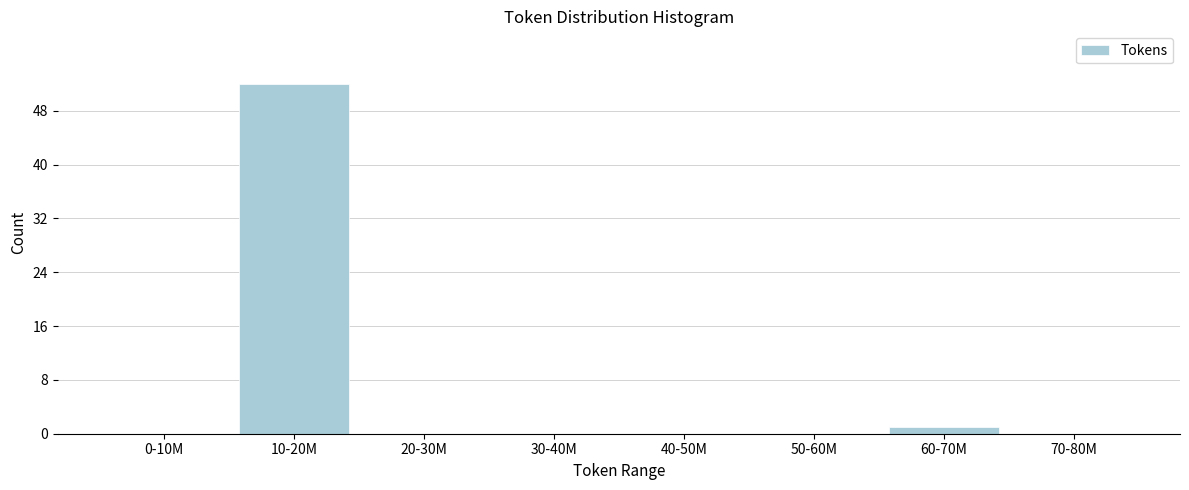

Reading left to right, list all the values displayed in this chart.

0-10M=0	10-20M=52	20-30M=0	30-40M=0	40-50M=0	50-60M=0	60-70M=1	70-80M=0